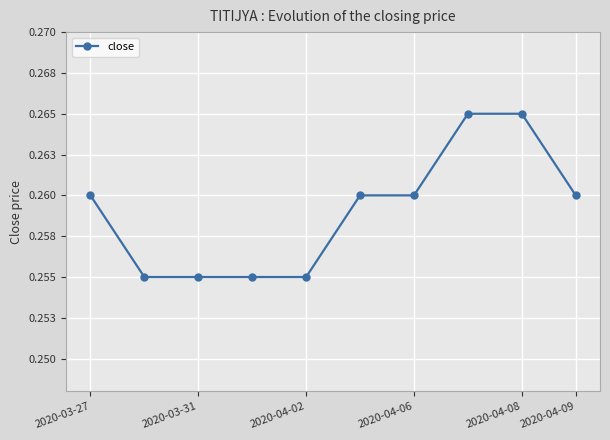

Reading left to right, extract all data points from this chart.

0.3	0.3	0.3	0.3	0.3	0.3	0.3	0.3	0.3	0.3